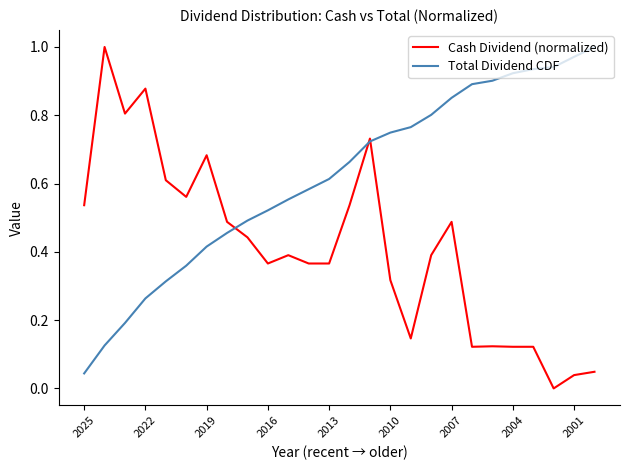

At how many categories does at least one series exceed 0?

26